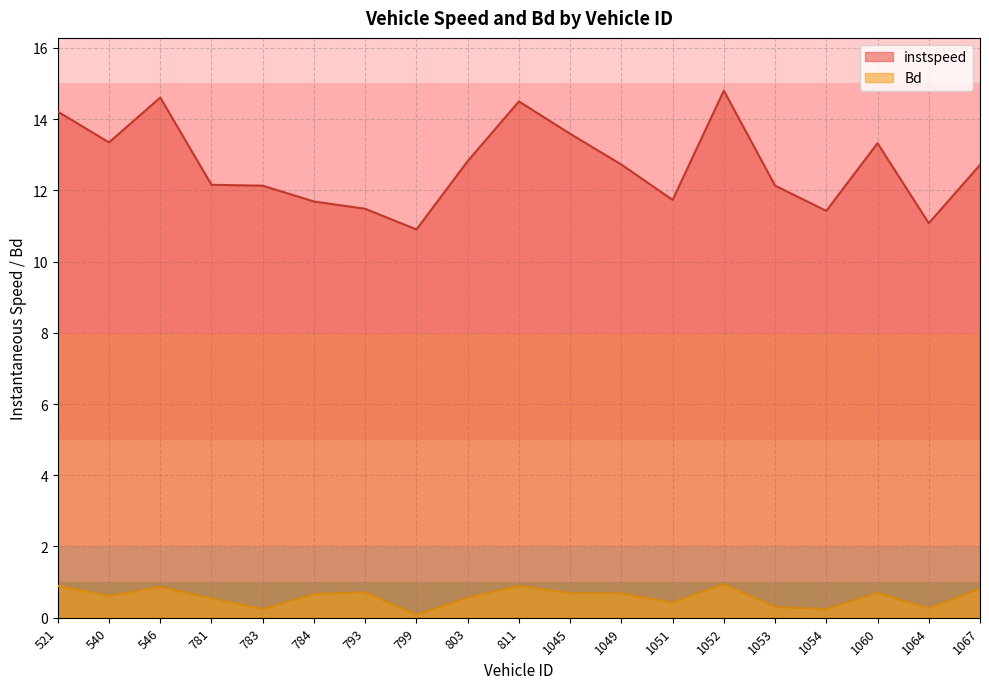

True or false: instspeed has more than 2 interior local peaks.

True